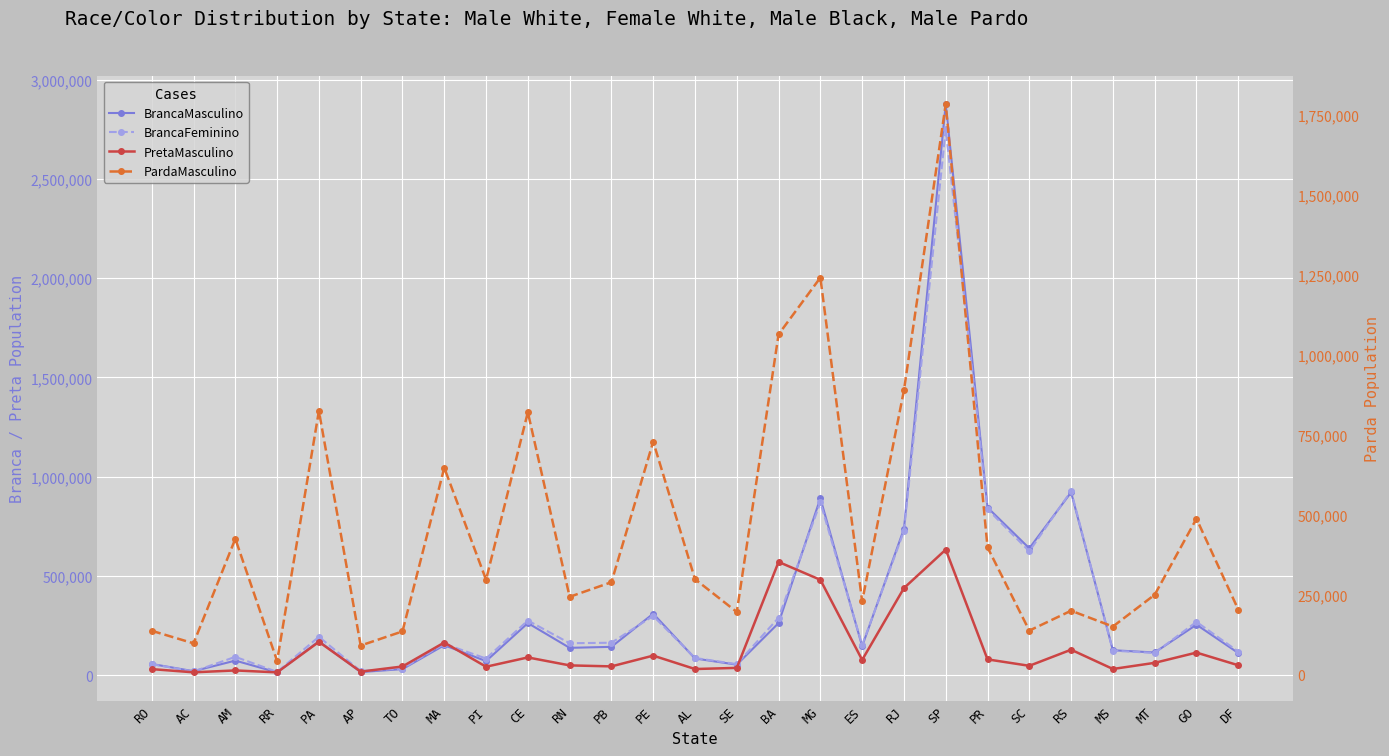

Which series has the largest total across all categories?

PardaMasculino